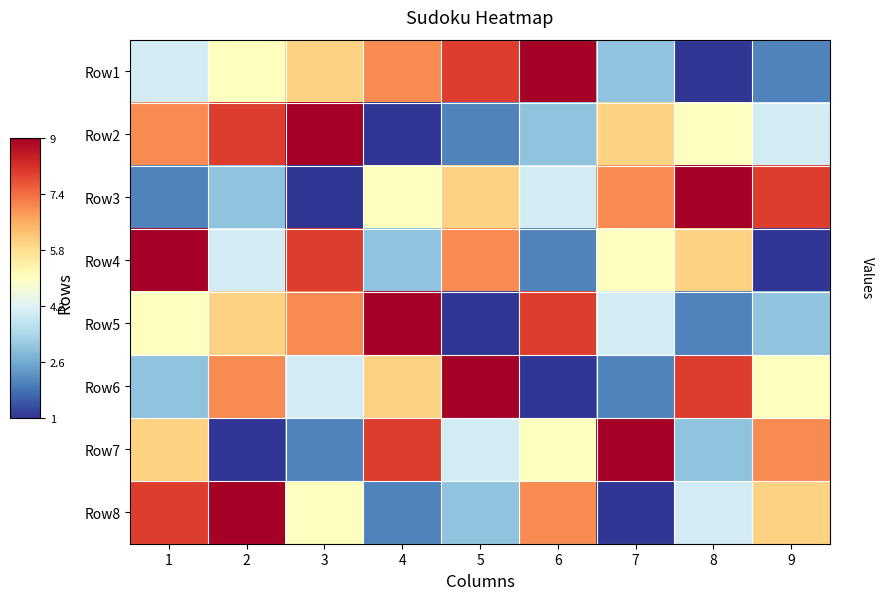

Which series has the largest range (max minus min)?

Row1